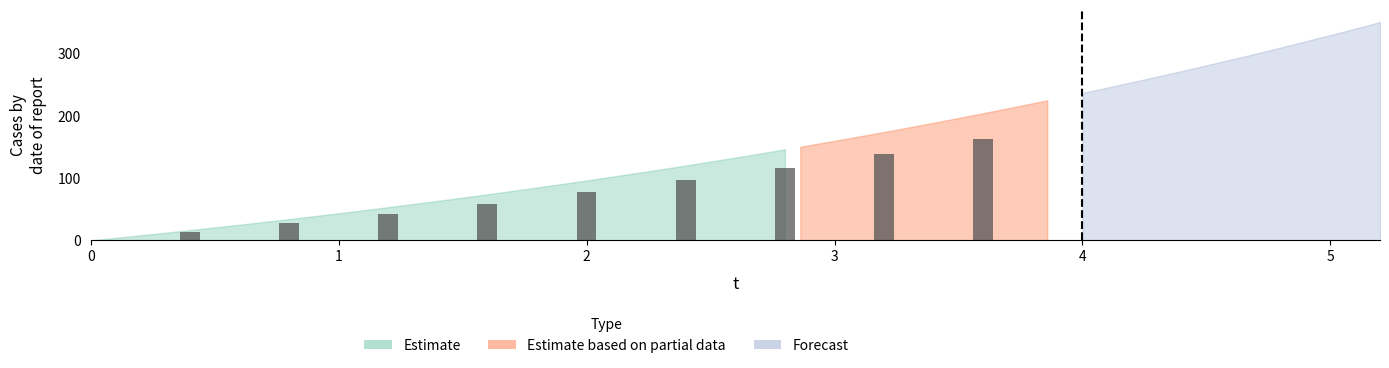

How many values exceed 76?

5